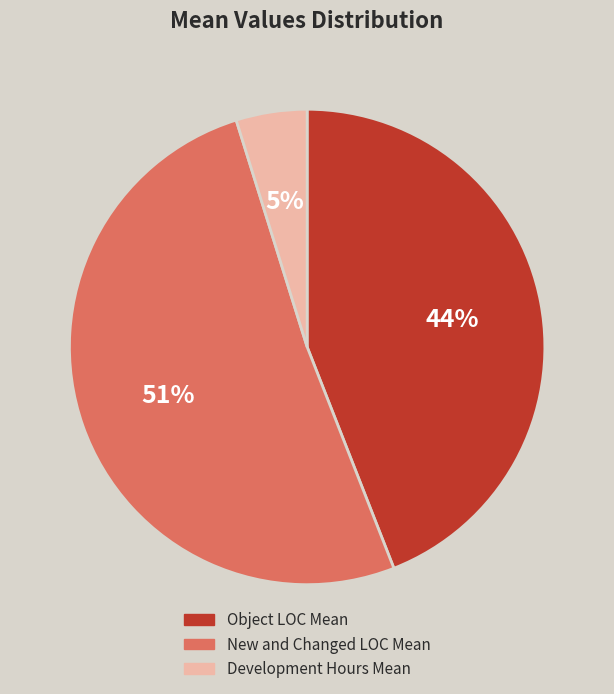

Is it true that Development Hours Mean is 12% of the pie?

False